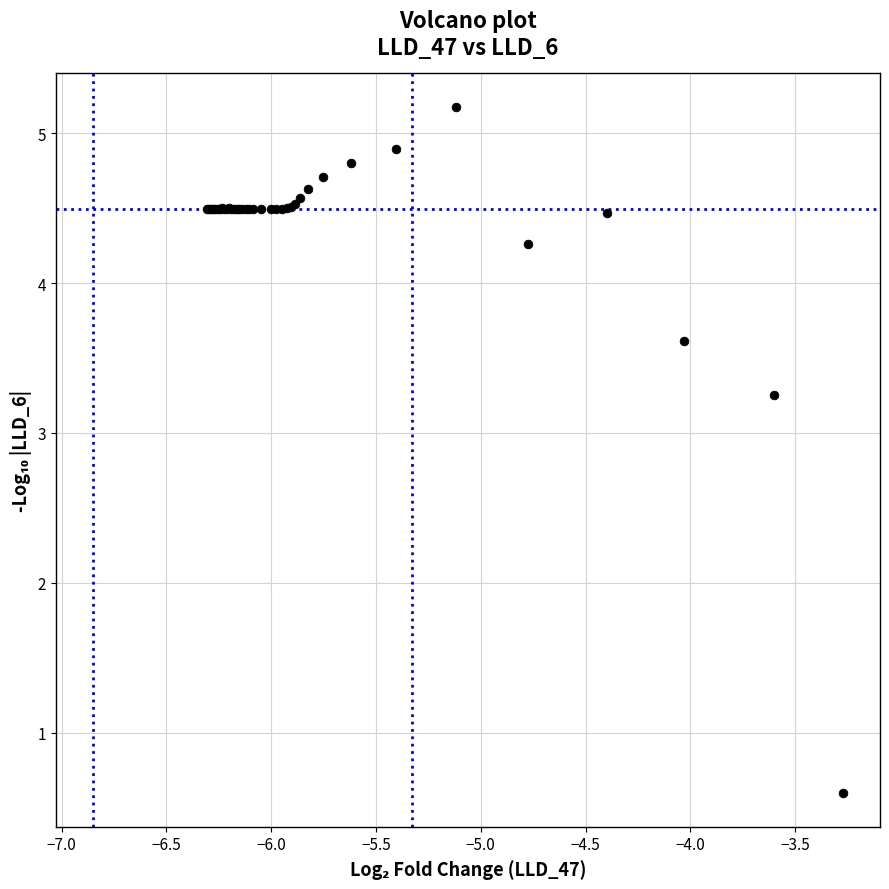

What Y value in the scatter plot is closest to 2?

3.3